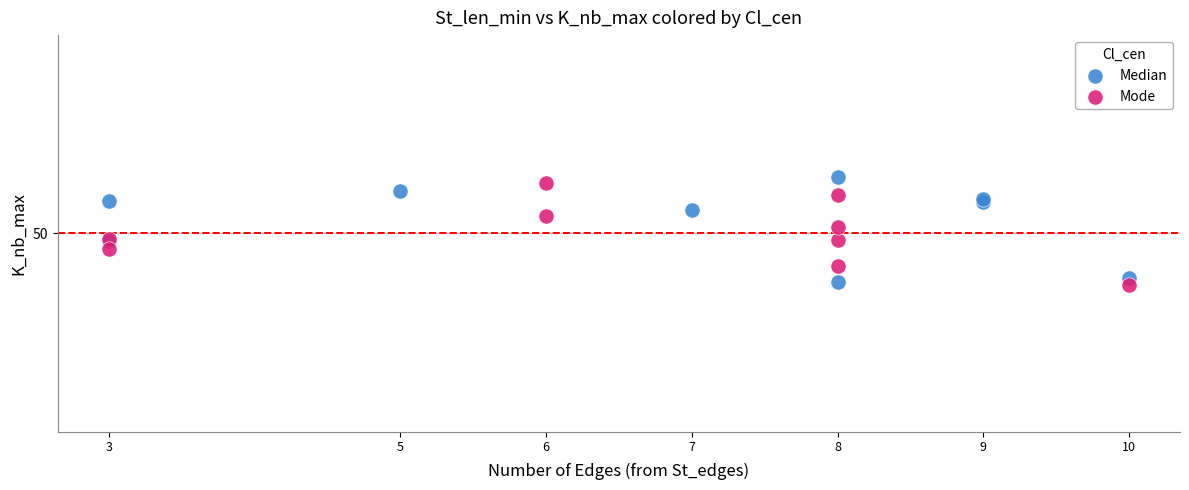

What are all the series names shown in the legend?

Median, Mode